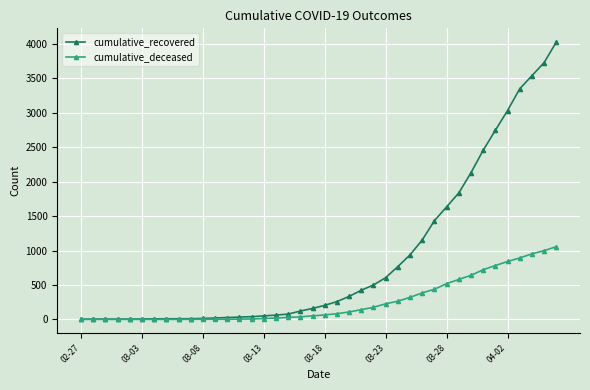

What is the greatest value displayed?

4026